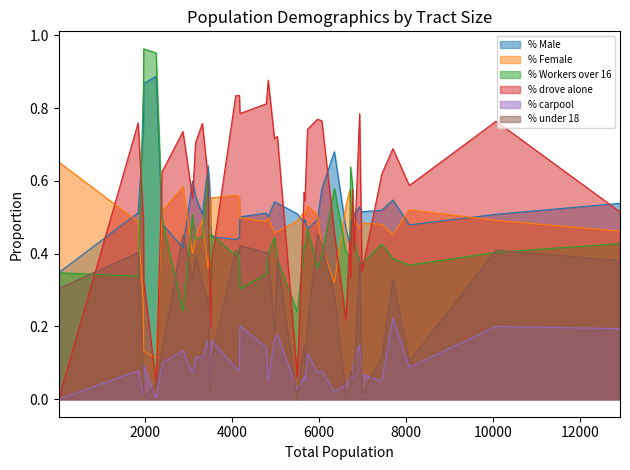

Rank the series by their maximum value, from highest to lowest.

% Workers over 16, % Male, % drove alone, % Female, % under 18, % carpool